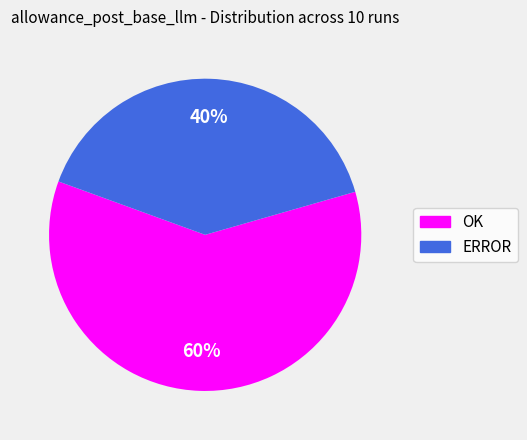

Which category accounts for the majority?

OK